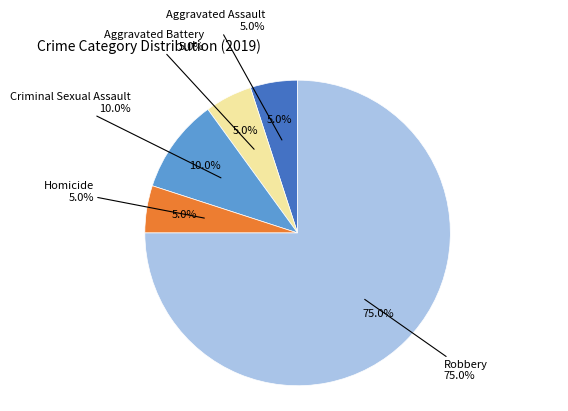

Which slice represents more than half of the pie?

Robbery